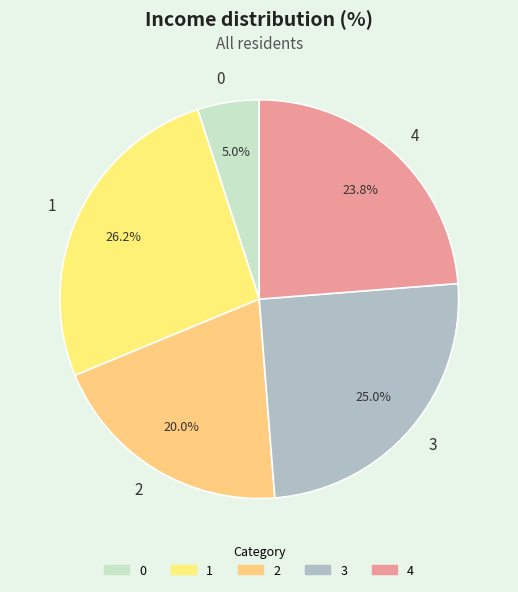

Rank the categories by value from highest to lowest.

1, 3, 4, 2, 0